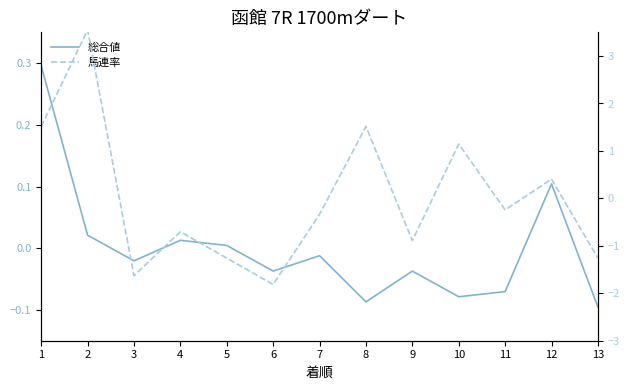

Does the chart have visible grid lines?

No